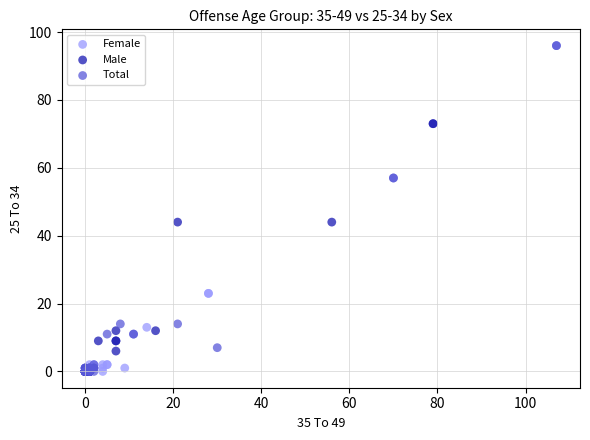

Which series has the widest spread of Y values?

Total